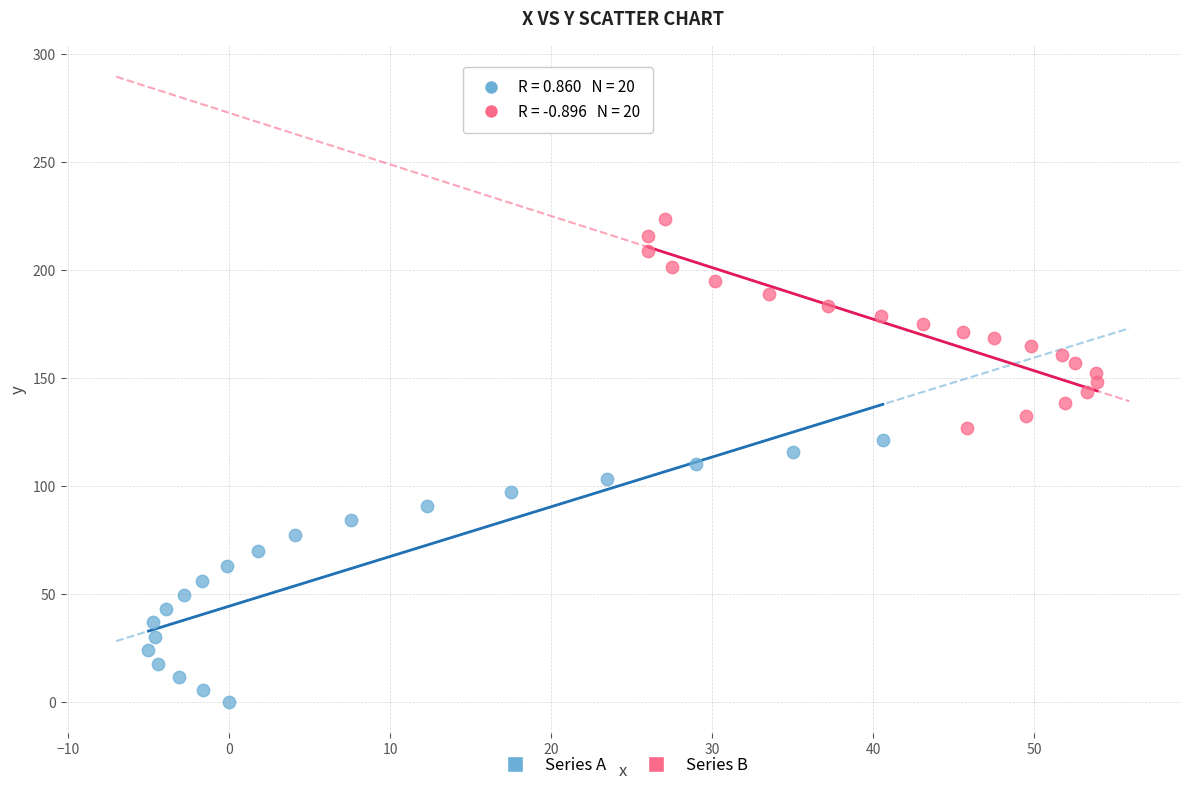

Which series contains the lowest Y value?

Series A